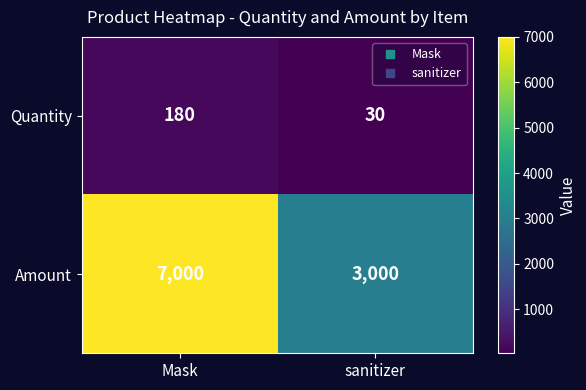

Count the number of categories in the chart.

2